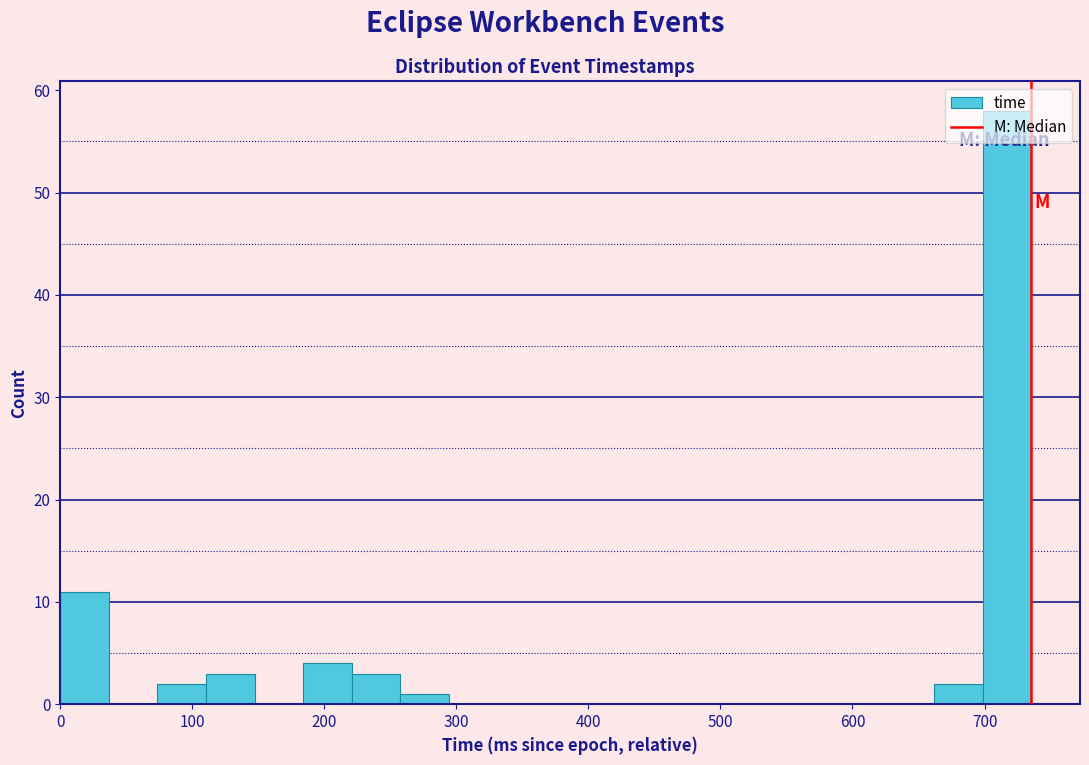

Read against the x-axis, roughly where is the centre of the tallest bar?

720